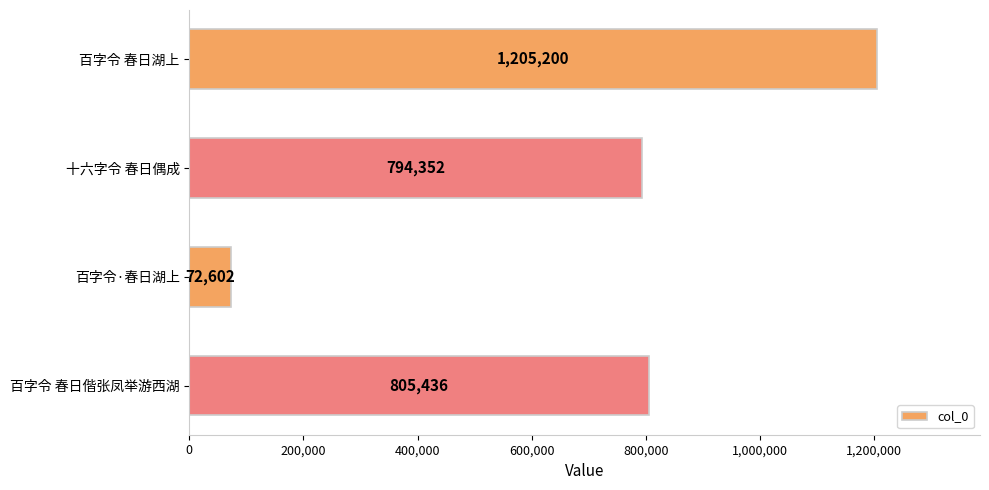

Reading top to bottom, list all the values displayed in this chart.

1205200	794352	72602	805436